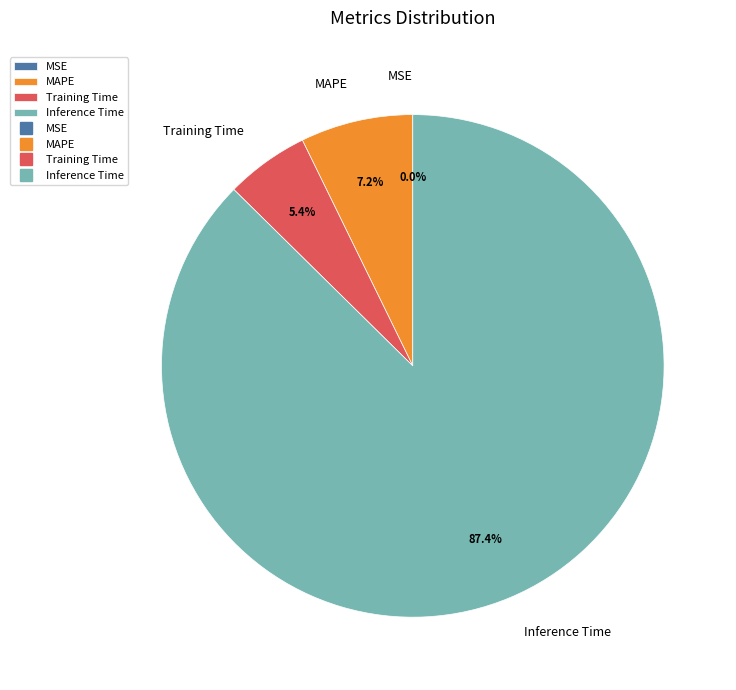

Do Inference Time and Training Time together represent more than half of the pie?

Yes